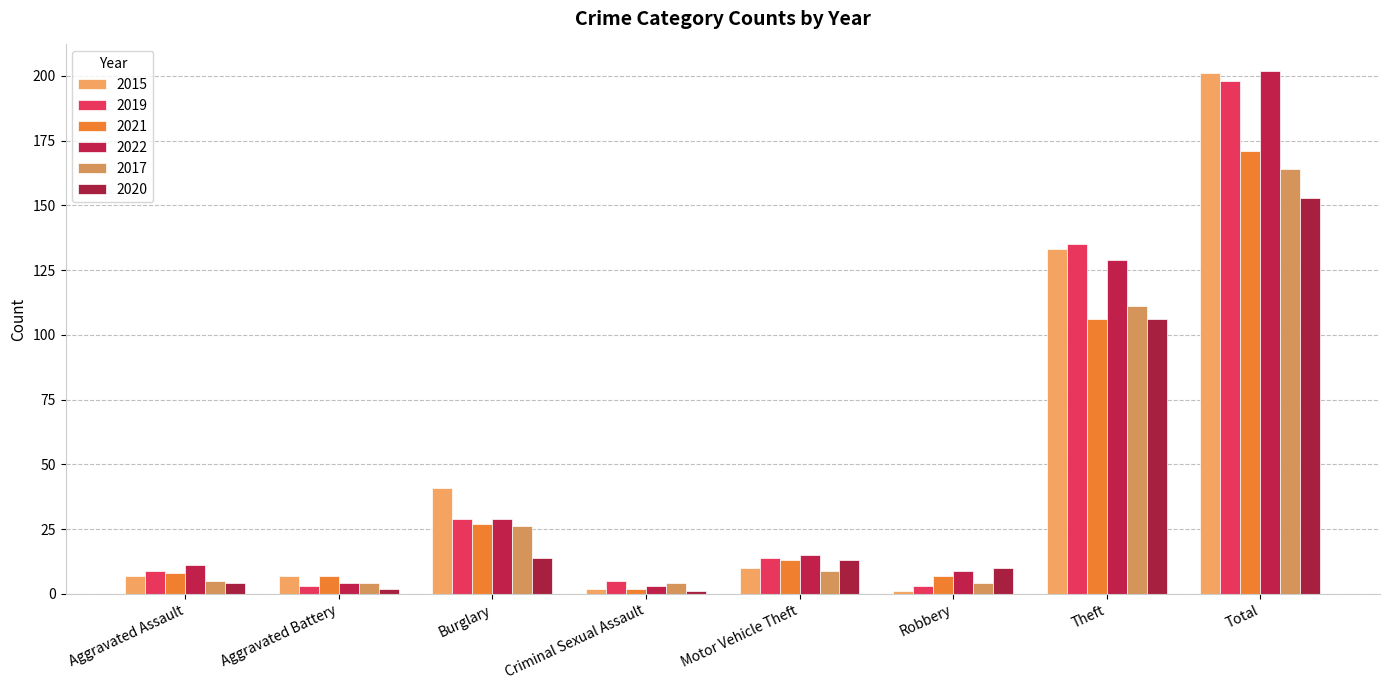

What are all the series names shown in the legend?

2015, 2019, 2021, 2022, 2017, 2020